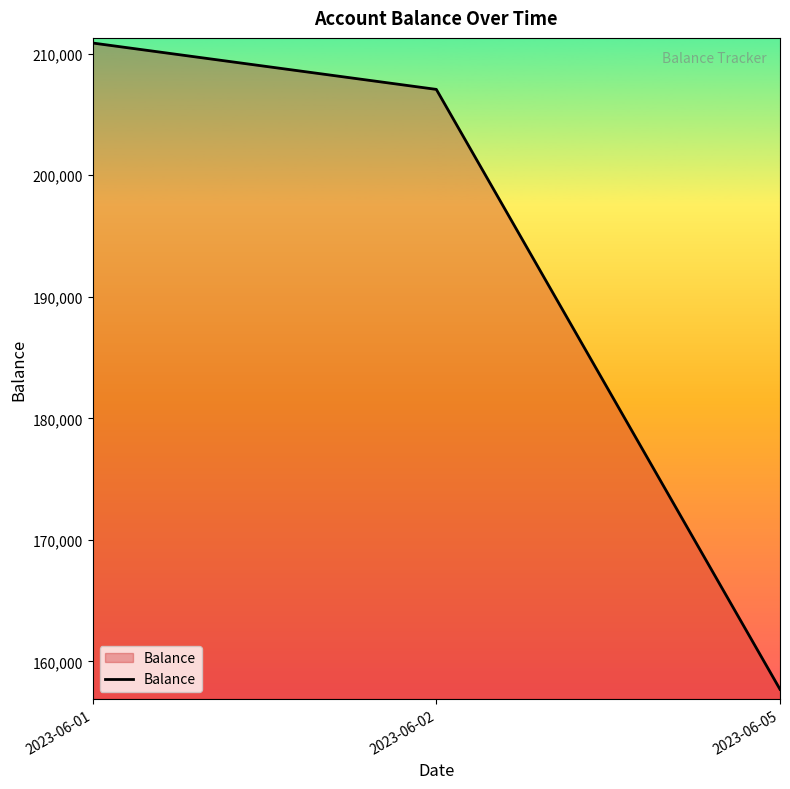

Count the number of categories in the chart.

3